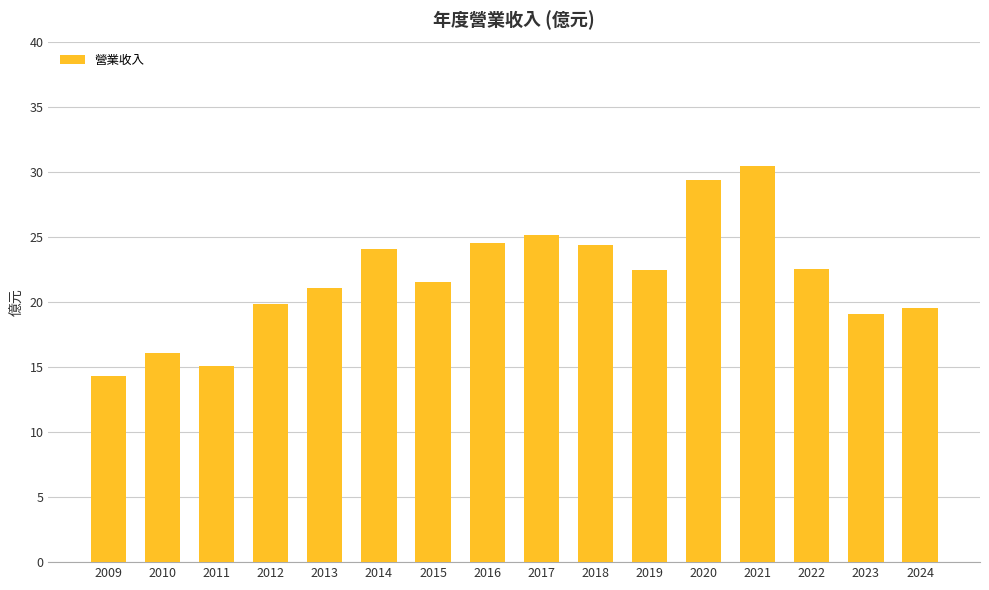

At which label does the data first exceed 22?

2014